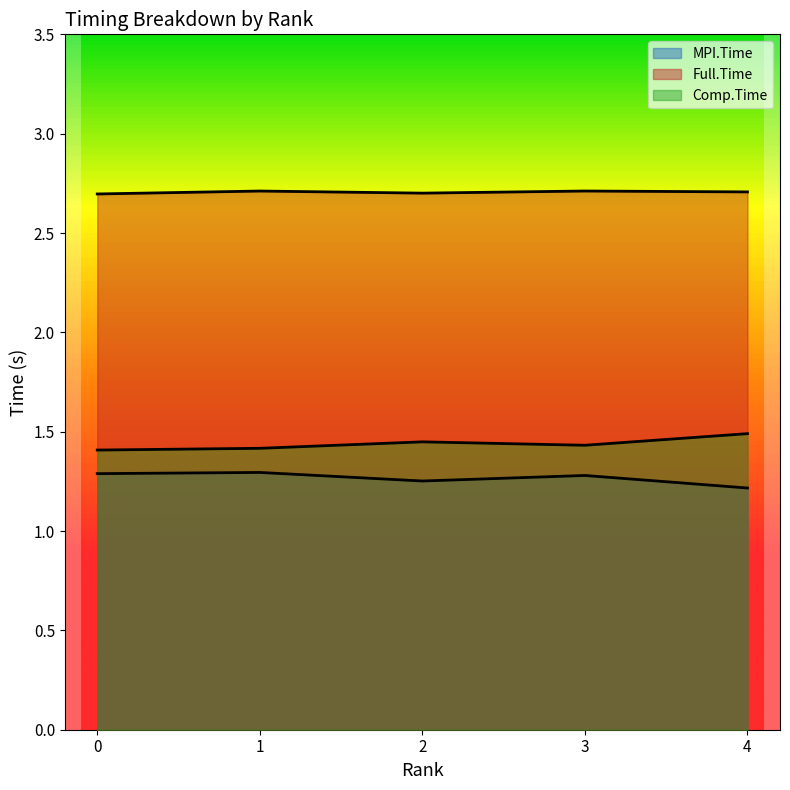

How many distinct data groups are displayed?

3